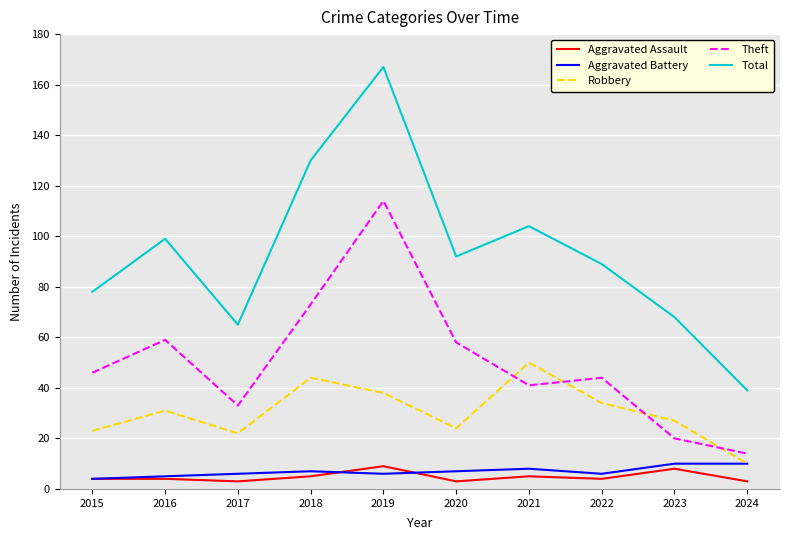

Which category has the lowest value in the Total series?

2024